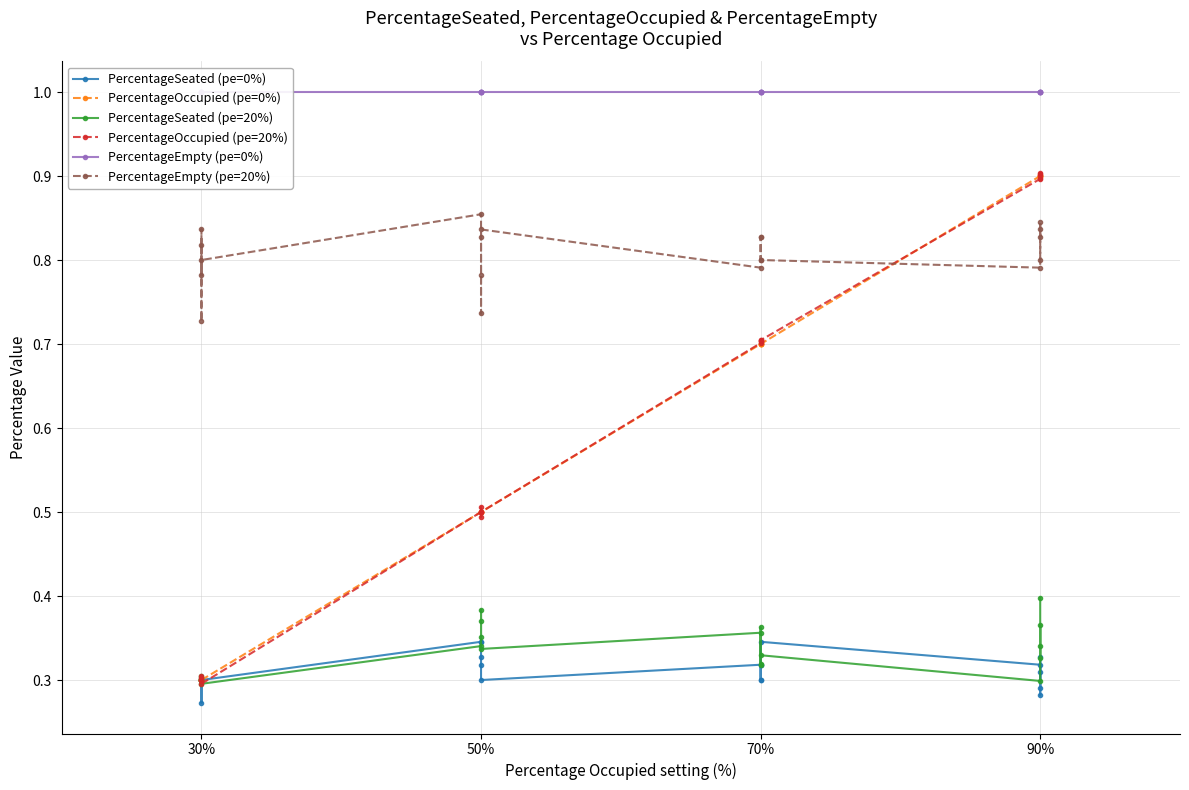

Count the number of categories in the chart.

20